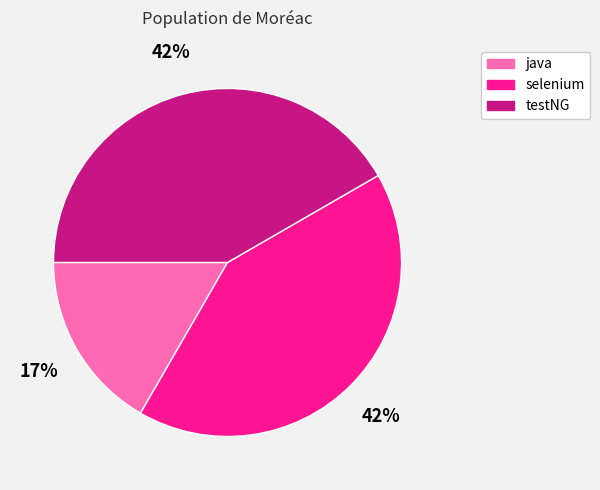

Approximately how many times larger is the value at testNG compared to selenium?

1.0